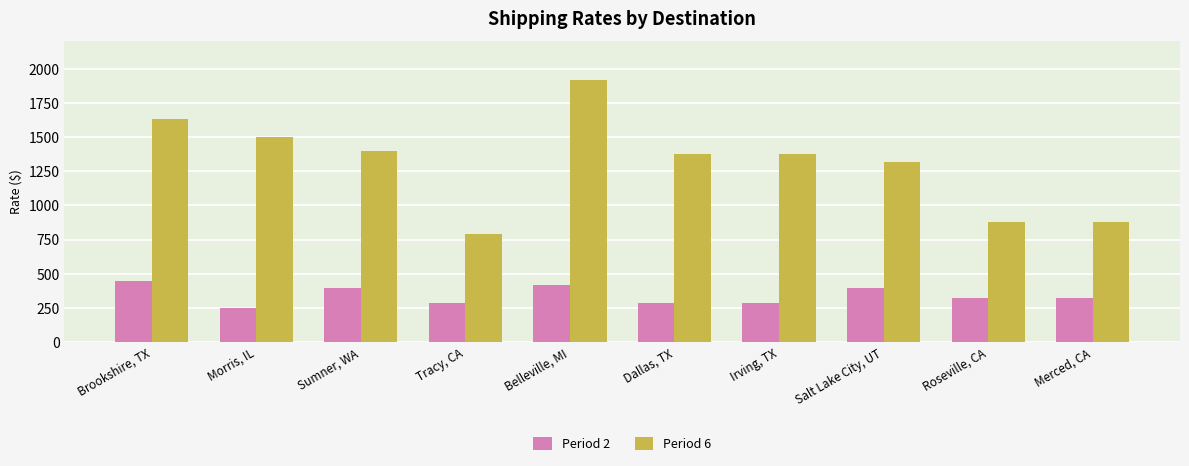

Which series has the largest range (max minus min)?

Period 6